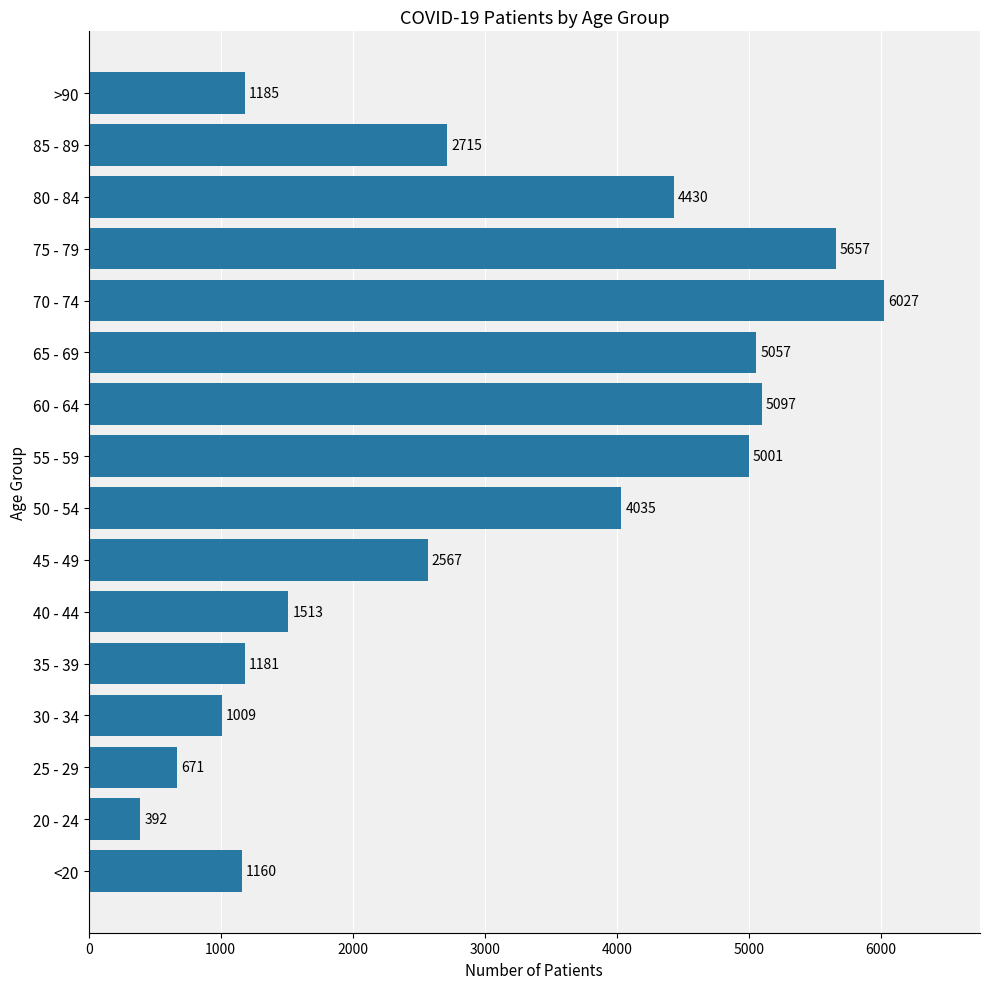

Reading top to bottom, transcribe all the data shown in this chart.

1185	2715	4430	5657	6027	5057	5097	5001	4035	2567	1513	1181	1009	671	392	1160